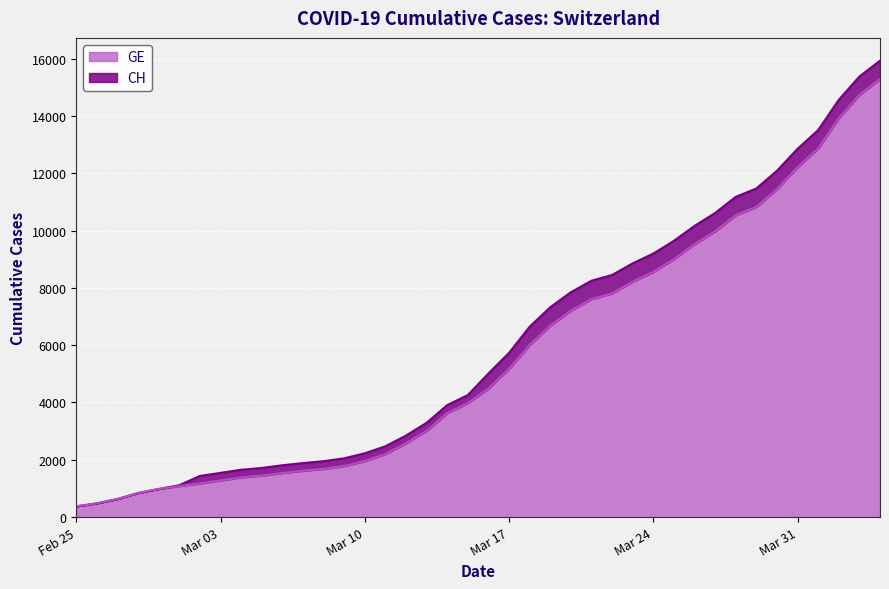

What is the sum of all CH values?

242133